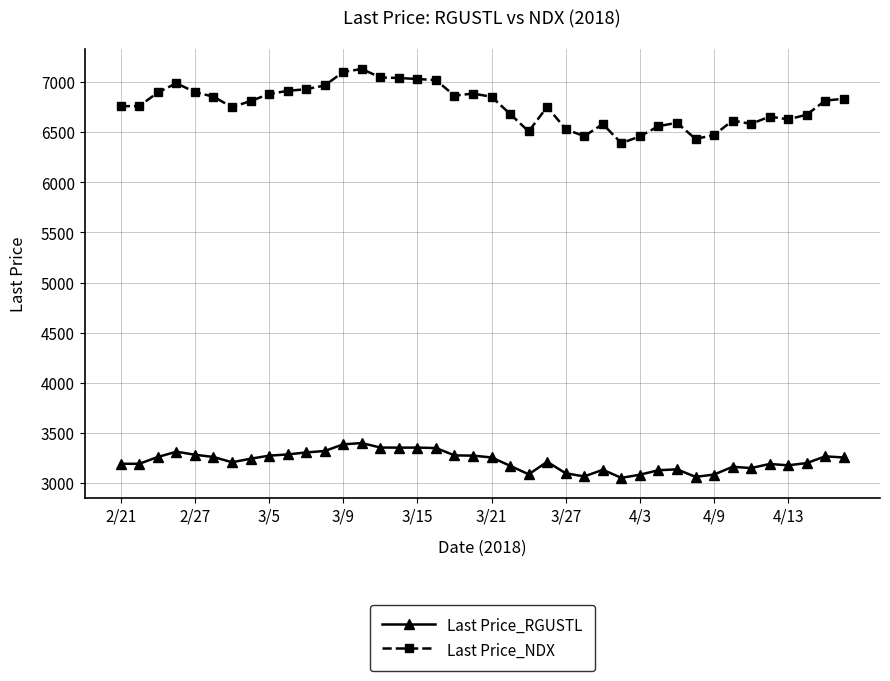

Which series has the widest spread of values?

Last Price_NDX